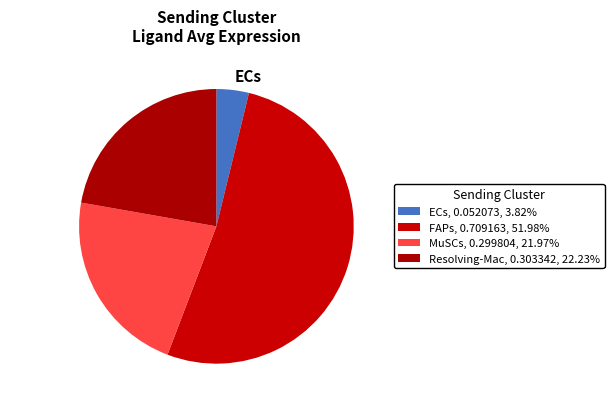

Is there a majority slice in this chart?

Yes